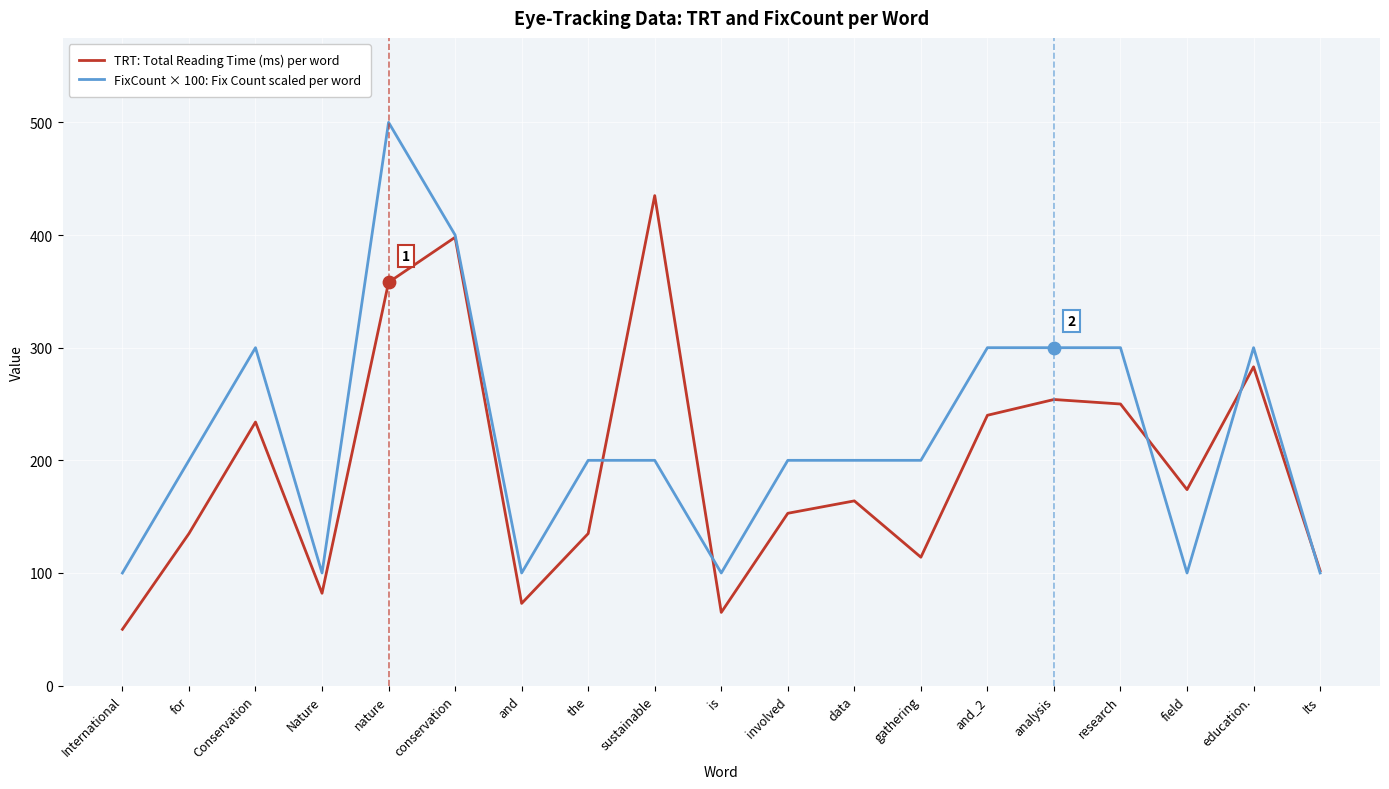

At how many categories does at least one series exceed 123?

14